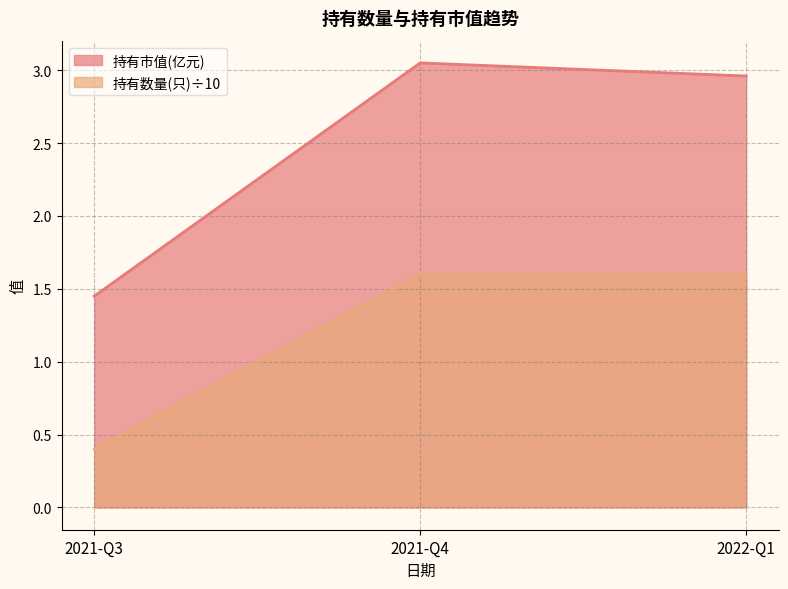

Which series has the widest spread of values?

持有市值(亿元)